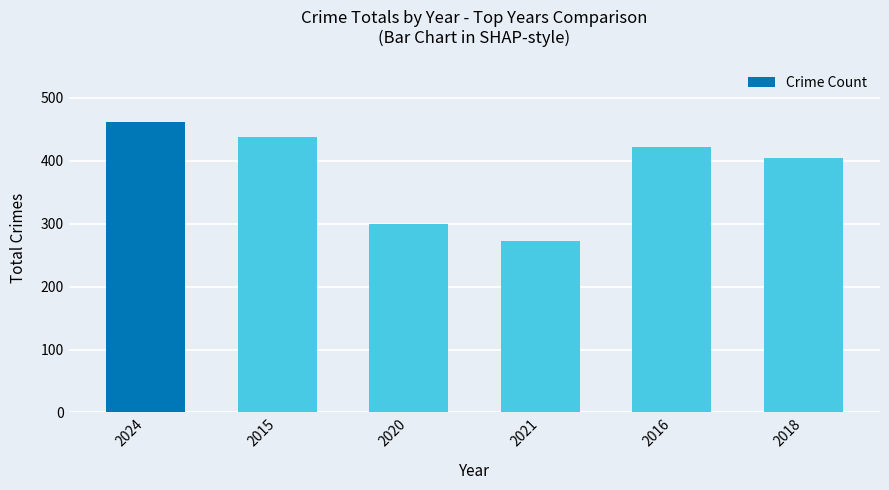

Rank the categories by value from lowest to highest.

2021, 2020, 2018, 2016, 2015, 2024